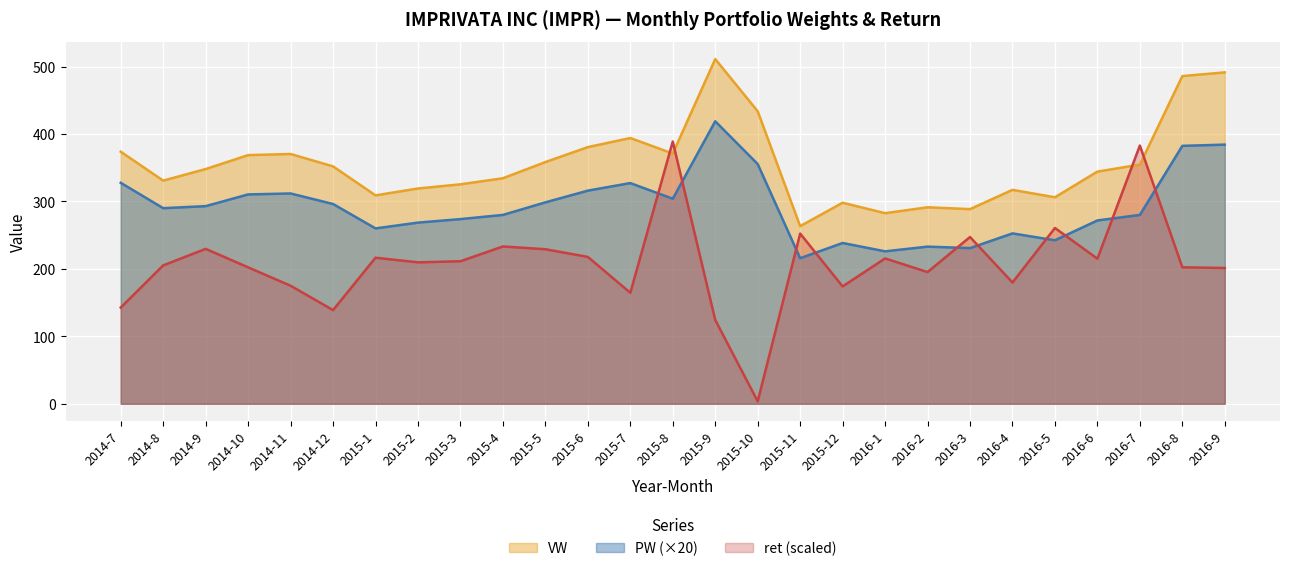

What position from the right is 2015-8?

14